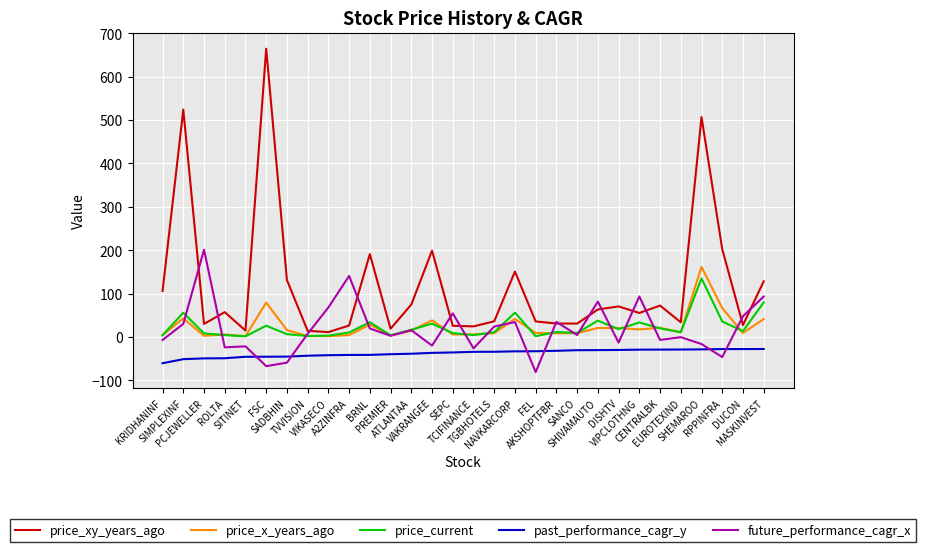

What is the difference between the highest and lowest values at EUROTEXIND?

62.9